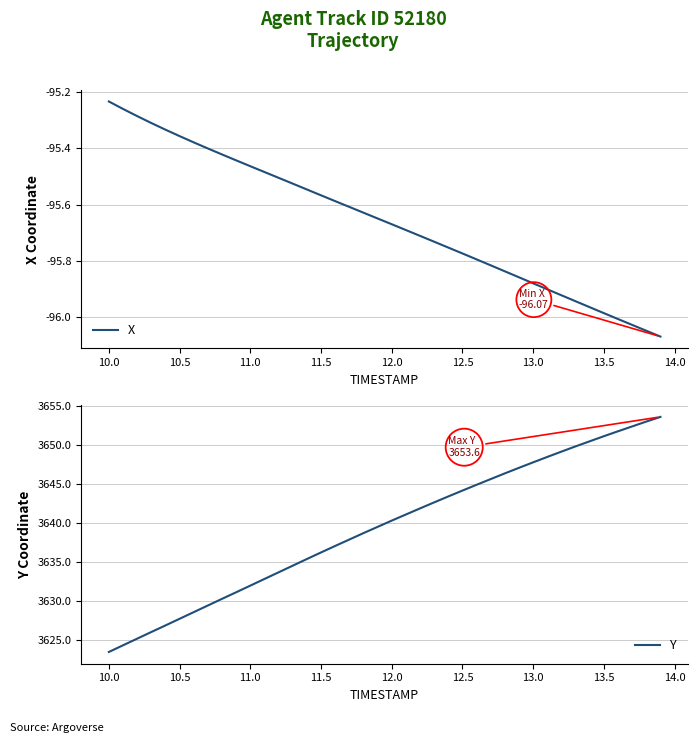

What is the difference between the maximum and minimum values in the X series?

0.8